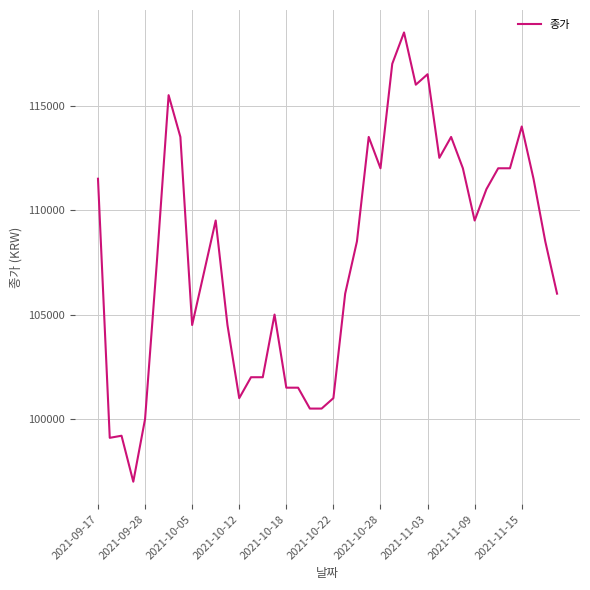

How many lines are shown in the chart?

1